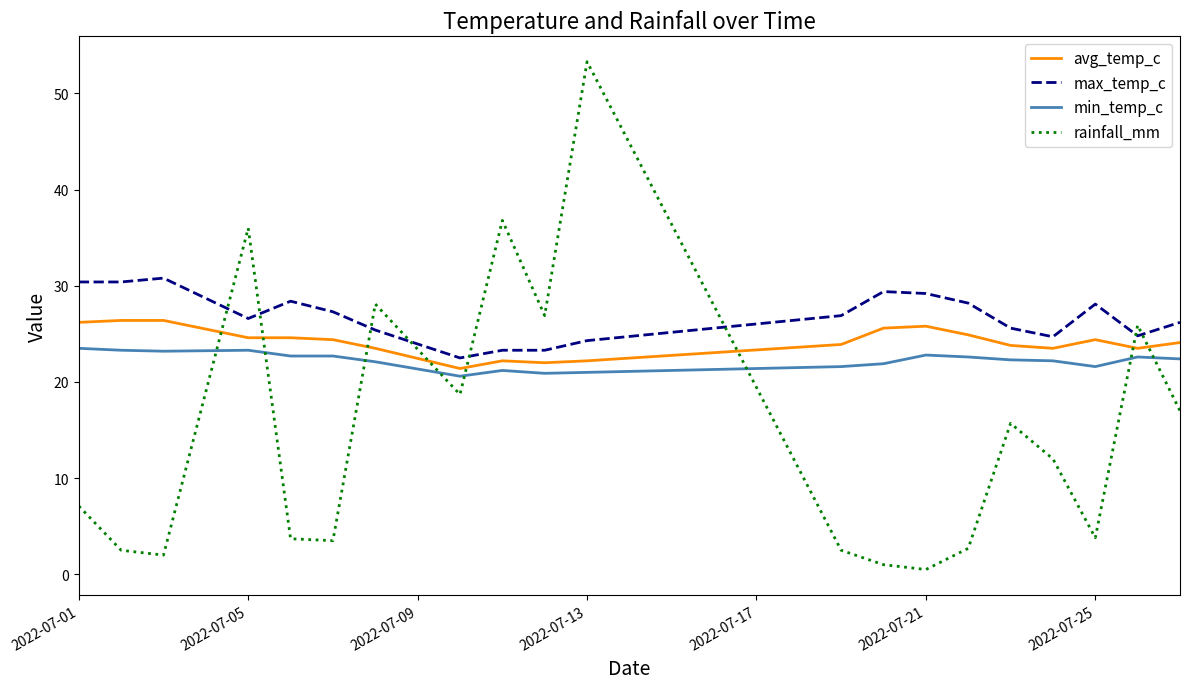

Rank the series by their average value, from highest to lowest.

max_temp_c, avg_temp_c, min_temp_c, rainfall_mm